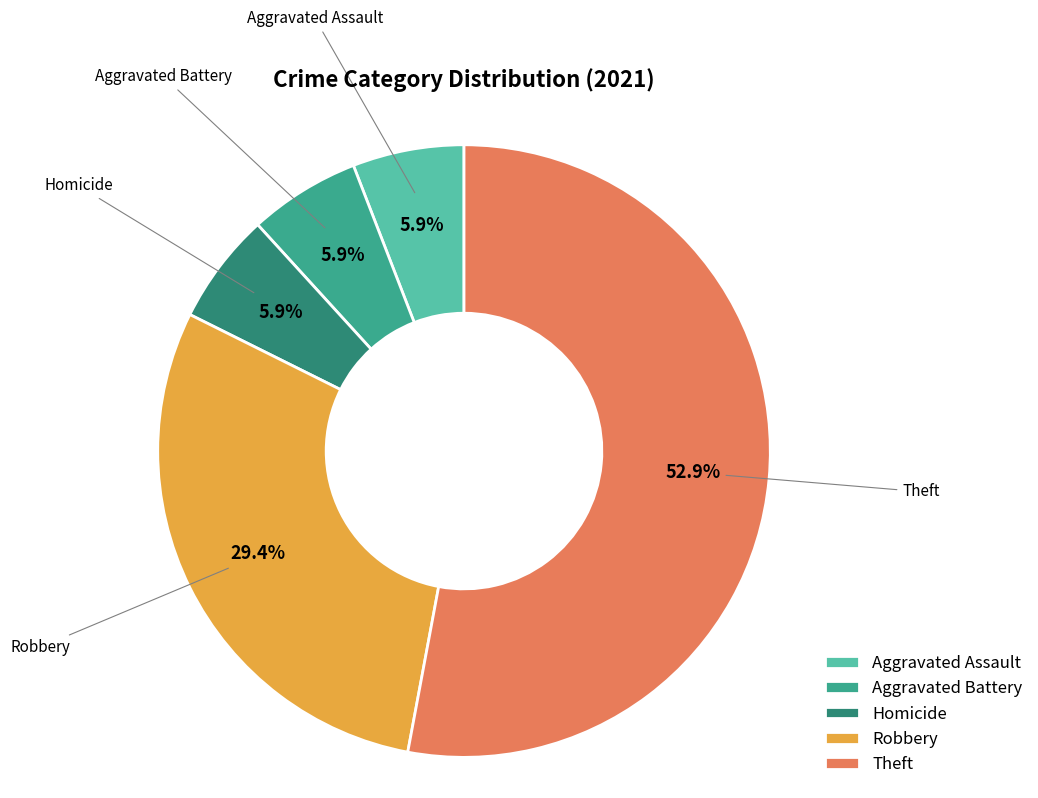

What is the largest slice in the pie chart?

Theft